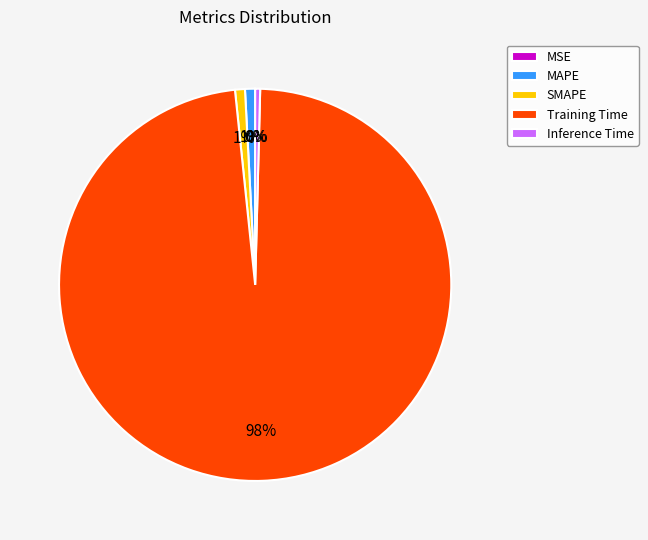

The SMAPE slice represents 1% of the pie. True or false?

True